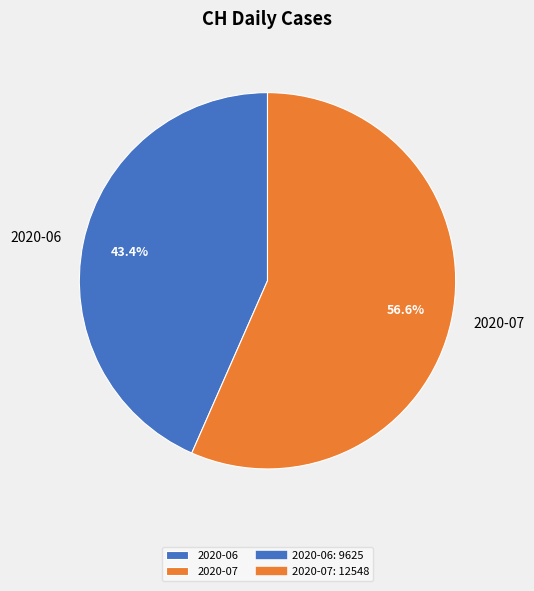

Which category accounts for the majority?

2020-07